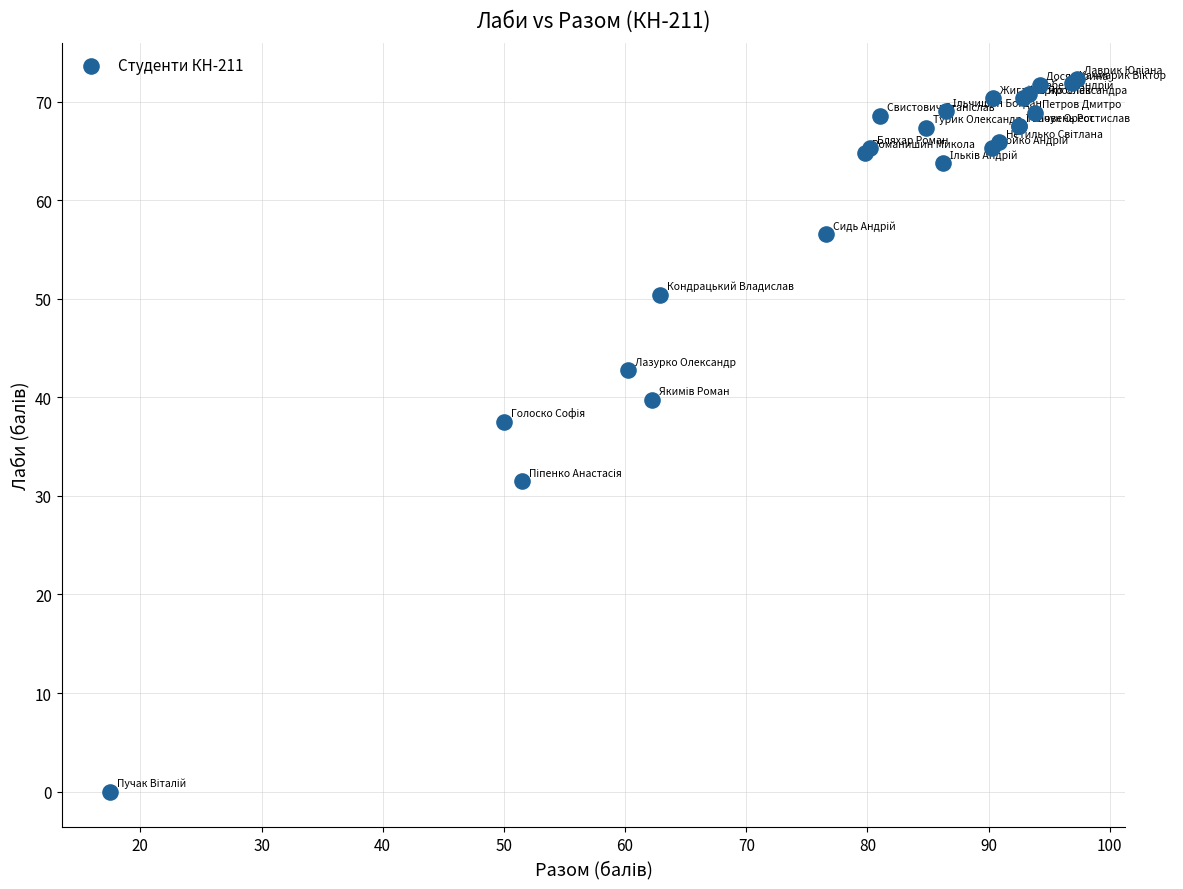

What Y value in the scatter plot is closest to 36?

37.5